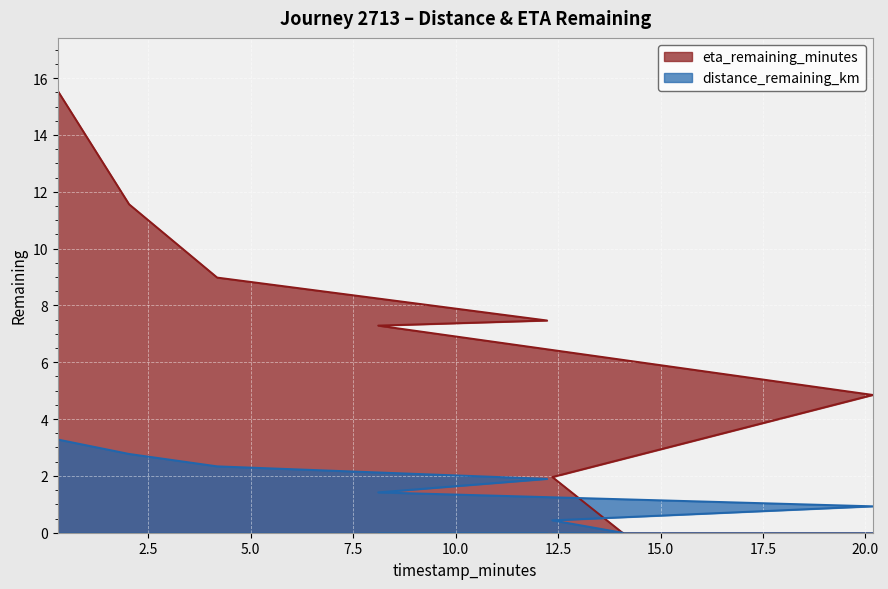

What is the sum of all distance_remaining_km values?

13.1